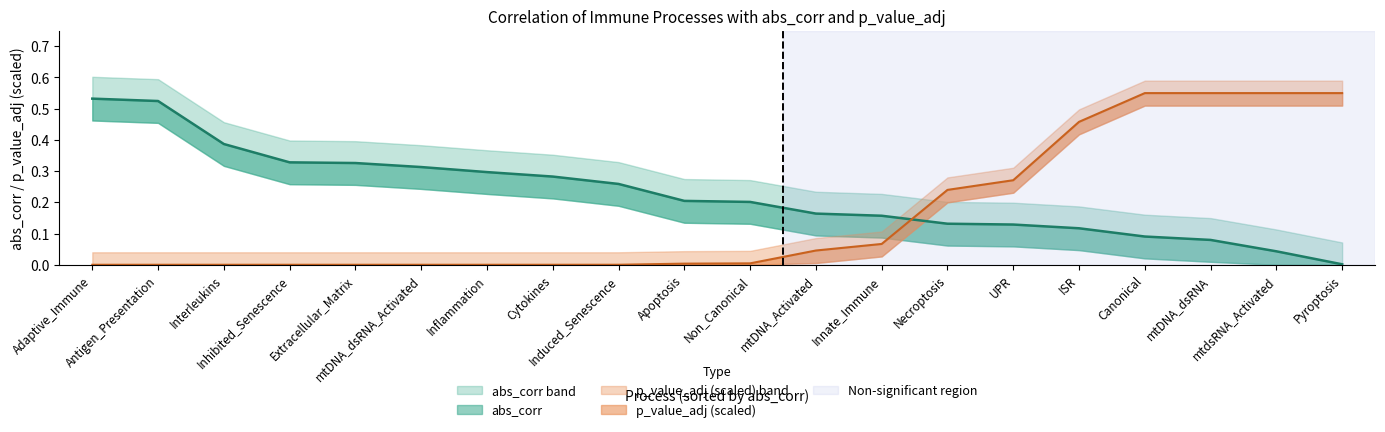

Reading left to right, transcribe all the data shown in this chart.

abs_corr: Adaptive_Immune=0.5	Antigen_Presentation=0.5	Interleukins=0.4	Inhibited_Senescence=0.3	Extracellular_Matrix=0.3	mtDNA_dsRNA_Activated=0.3	Inflammation=0.3	Cytokines=0.3	Induced_Senescence=0.3	Apoptosis=0.2	Non_Canonical=0.2	mtDNA_Activated=0.2	Innate_Immune=0.2	Necroptosis=0.1	UPR=0.1	ISR=0.1	Canonical=0.1	mtDNA_dsRNA=0.1	mtdsRNA_Activated=0.0	Pyroptosis=0.0
p_value_adj: Adaptive_Immune=0.0	Antigen_Presentation=0.0	Interleukins=0.0	Inhibited_Senescence=0.0	Extracellular_Matrix=0.0	mtDNA_dsRNA_Activated=0.0	Inflammation=0.0	Cytokines=0.0	Induced_Senescence=0.0	Apoptosis=0.0	Non_Canonical=0.0	mtDNA_Activated=0.0	Innate_Immune=0.1	Necroptosis=0.2	UPR=0.3	ISR=0.5	Canonical=0.6	mtDNA_dsRNA=0.6	mtdsRNA_Activated=0.6	Pyroptosis=0.6